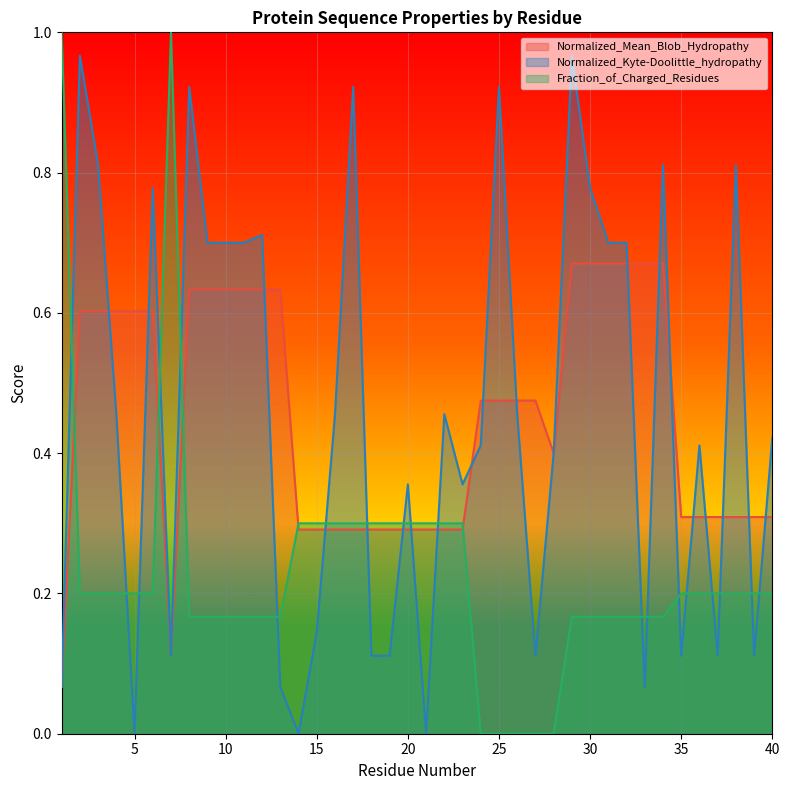

True or false: Fraction_of_Charged_Residues has a value of 1.7 at 7.

False